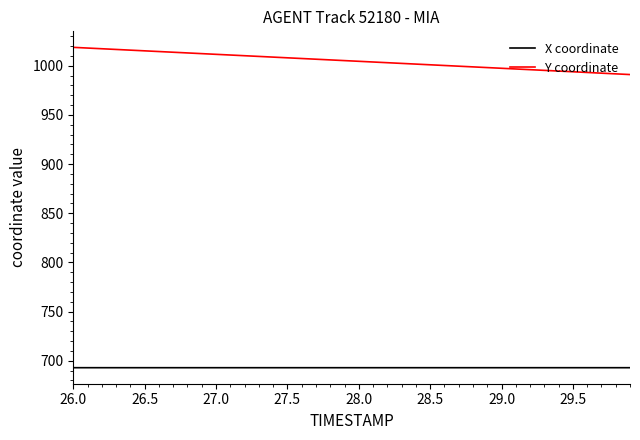

Does the chart display data point markers on the line(s)?

No